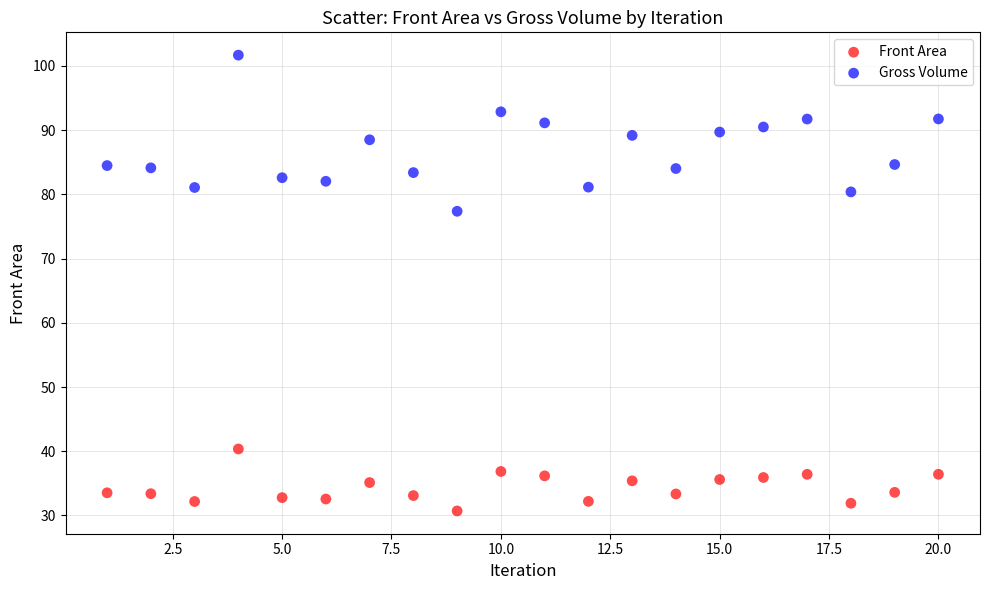

What are all the series names shown in the legend?

Front Area, Gross Volume